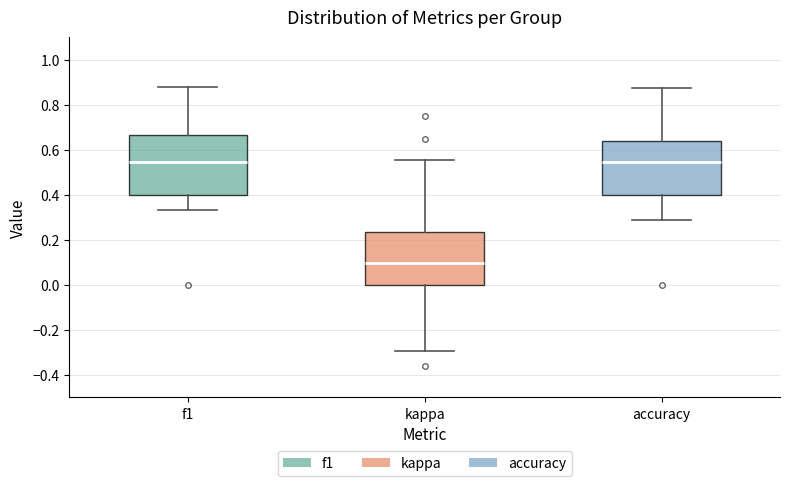

Where is the upper edge of the box for accuracy on the y-axis? The values are not printed on the chart, so give them approximately, as read against the axis.

0.64